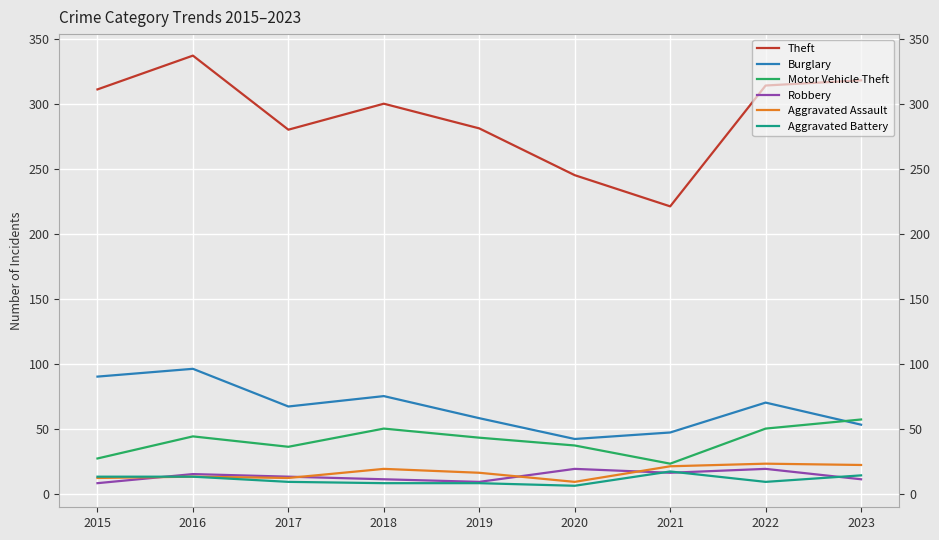

At which label is Aggravated Assault closest to 16?

2019